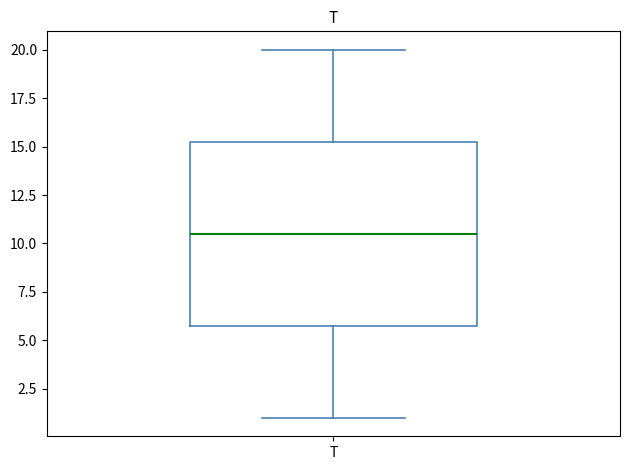

Transcribe this box plot: give where the median line is, the range the box spans, and where the two whiskers end, as read against the y-axis. The values are not printed on the chart, so give them approximately, as read against the axis.

median 10.5, box 6.0 to 15.5, whiskers 1.0 to 20.0